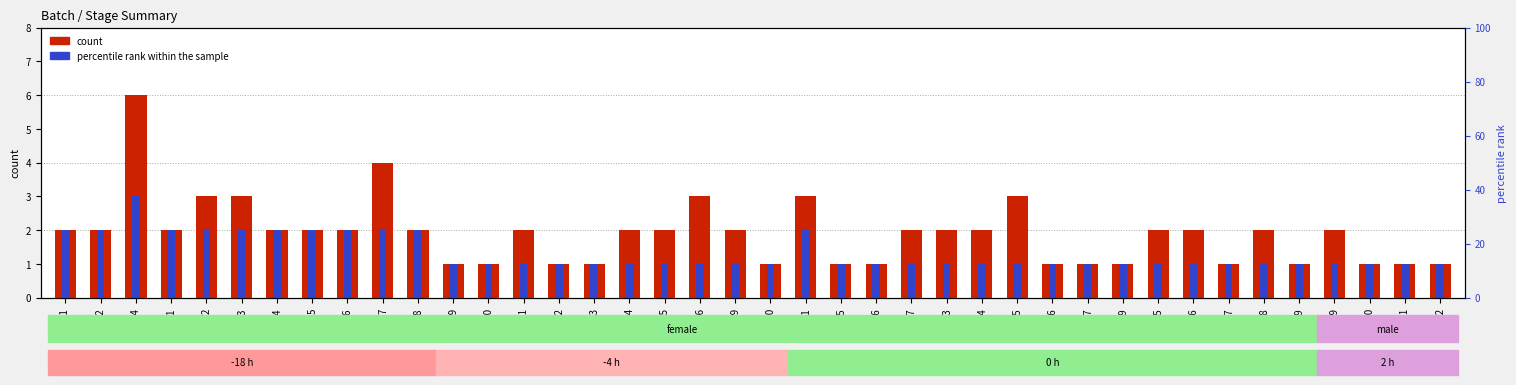

How many bars are there in each group?

2